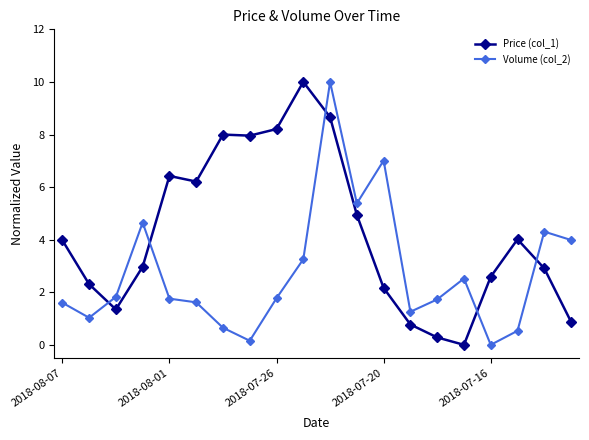

What is the value of the Volume (col_2) point at the 16th from the left?

2.5